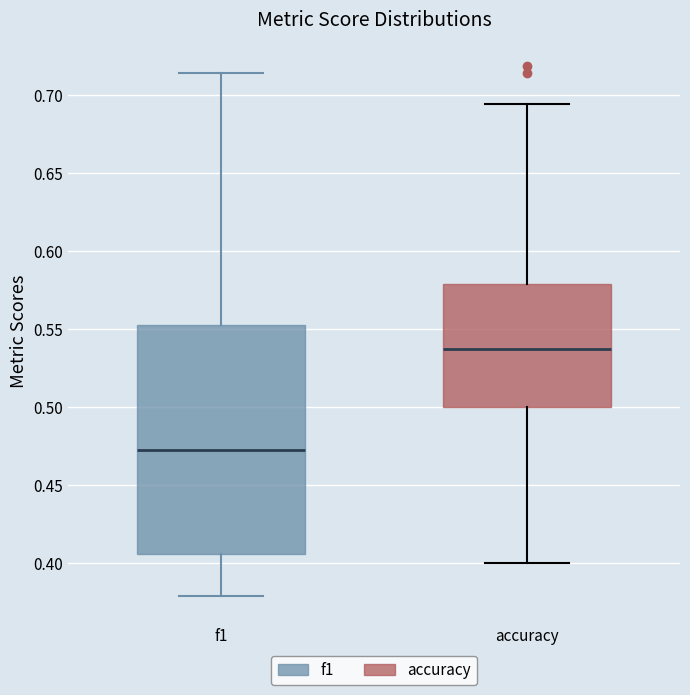

Comparing the boxes themselves (not the whiskers), which one is the tallest?

f1